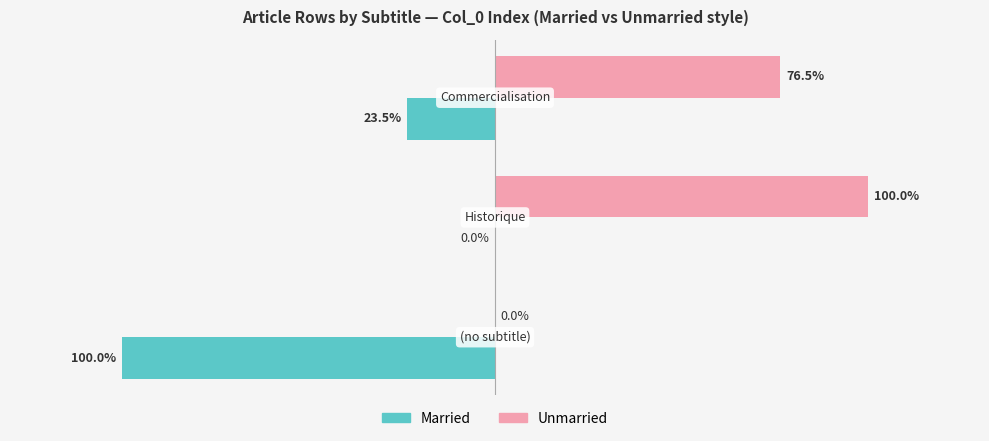

What are all the series names shown in the legend?

Married, Unmarried